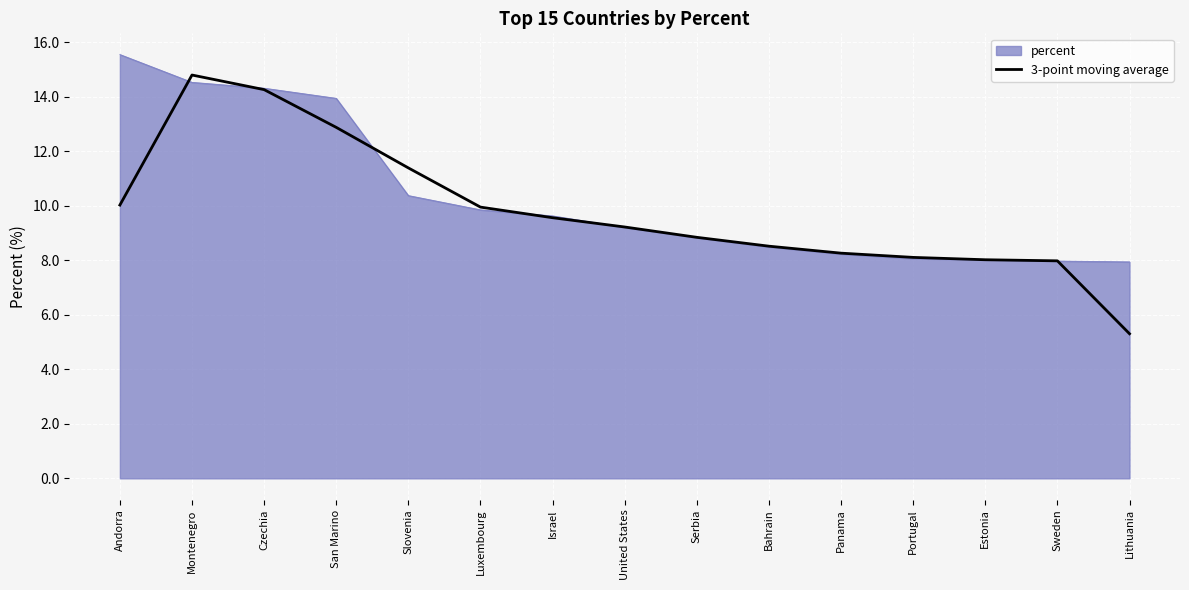

What position from the right is United States?

8